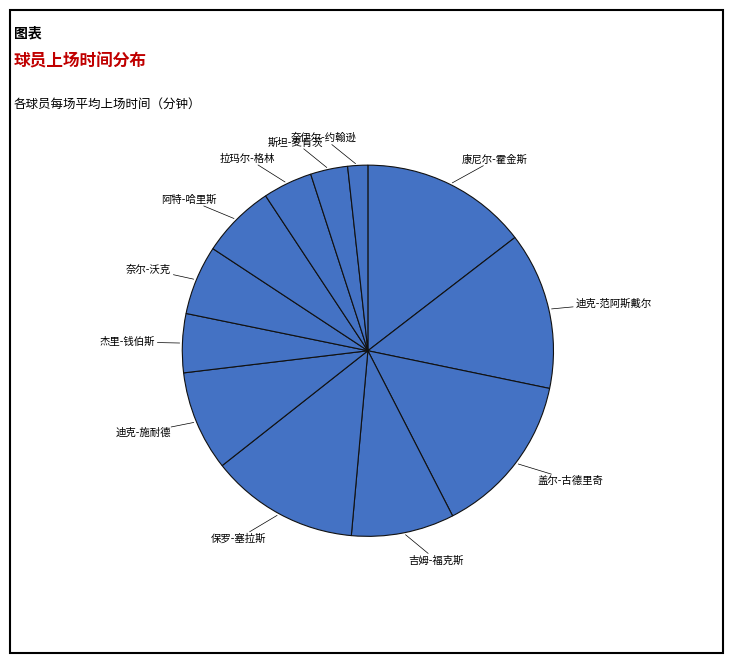

How many slices are in this pie chart?

12